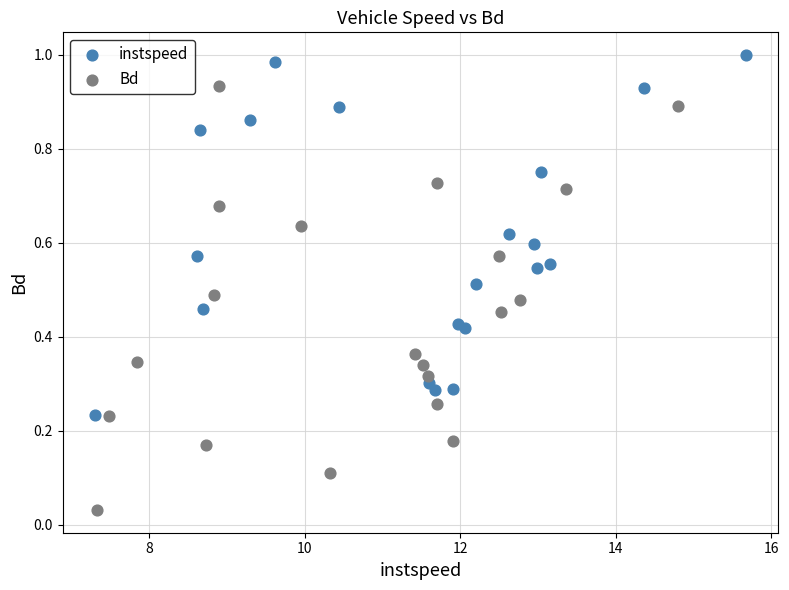

Which series reaches the minimum Y coordinate?

Bd